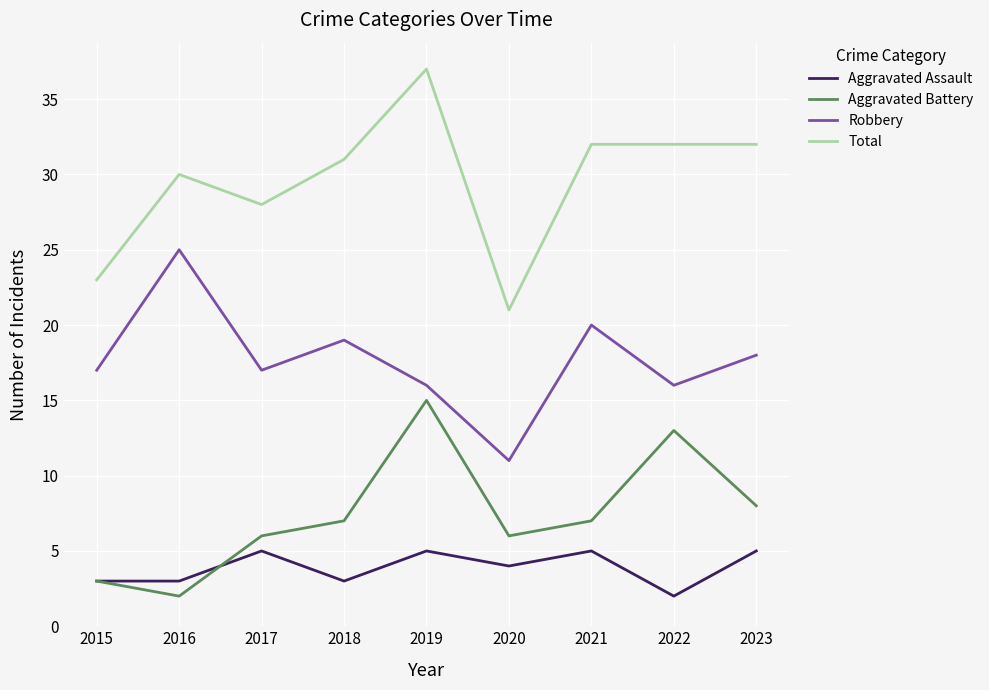

What is the average value of the Aggravated Battery series?

7